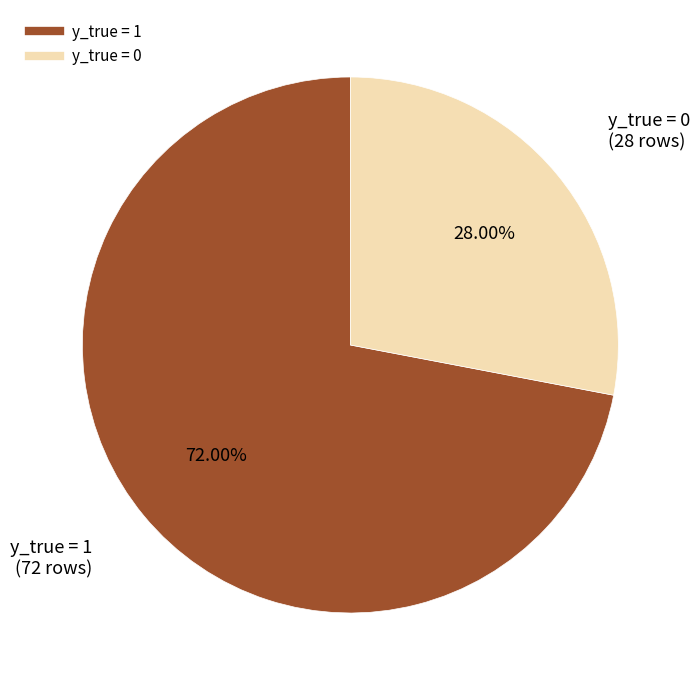

What is the total percentage of y_true = 1 and y_true = 0?

100.0%